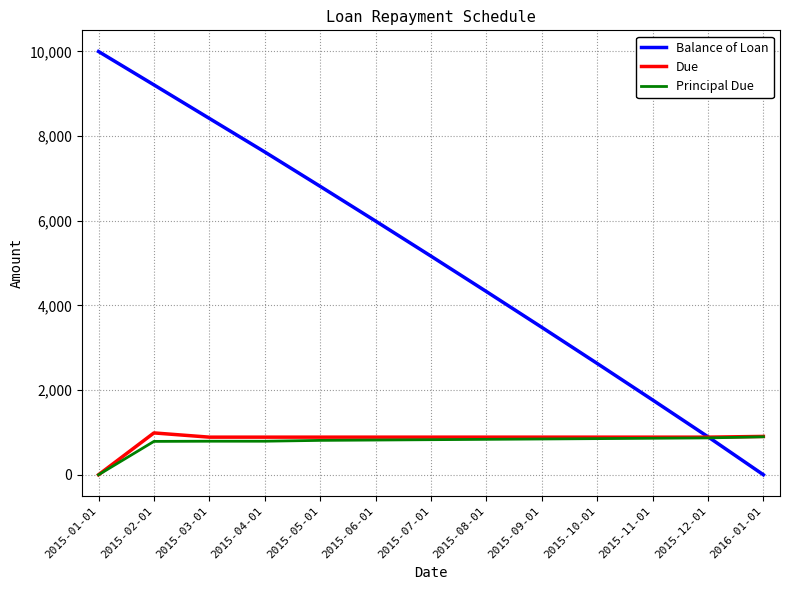

True or false: Due has more than 0 interior local peaks.

True